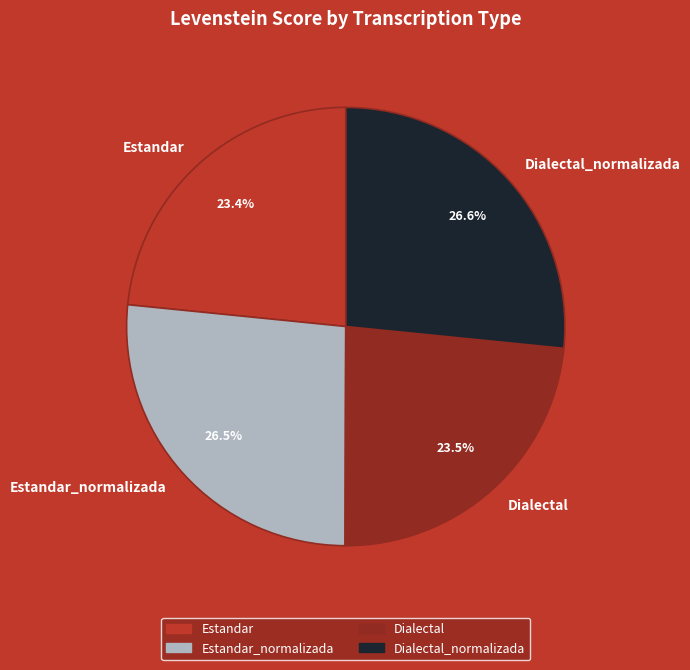

Is there any slice that represents more than half of the pie?

No